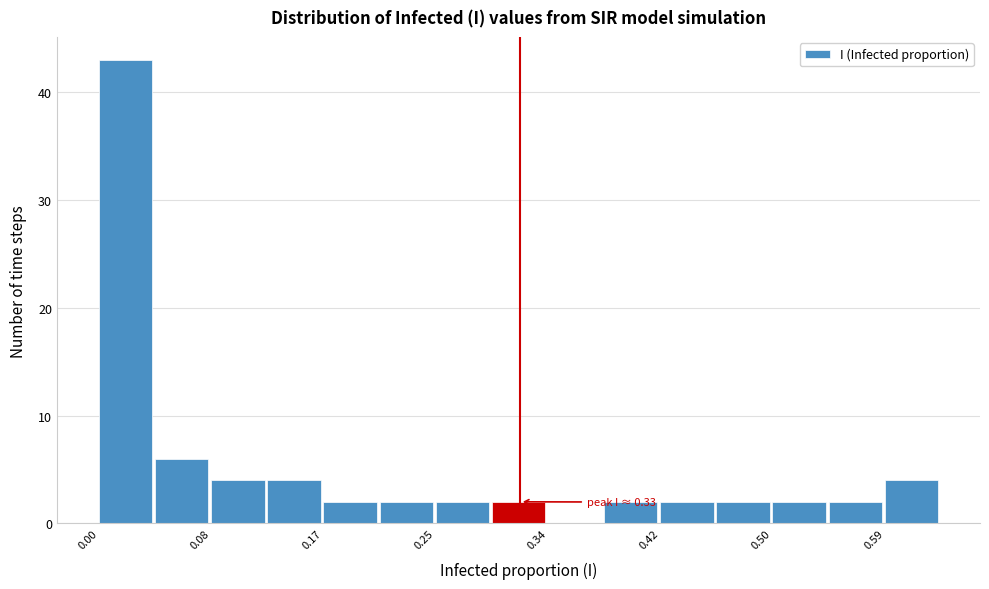

Which range on the x-axis has the tallest bar?

0.00 to 0.04